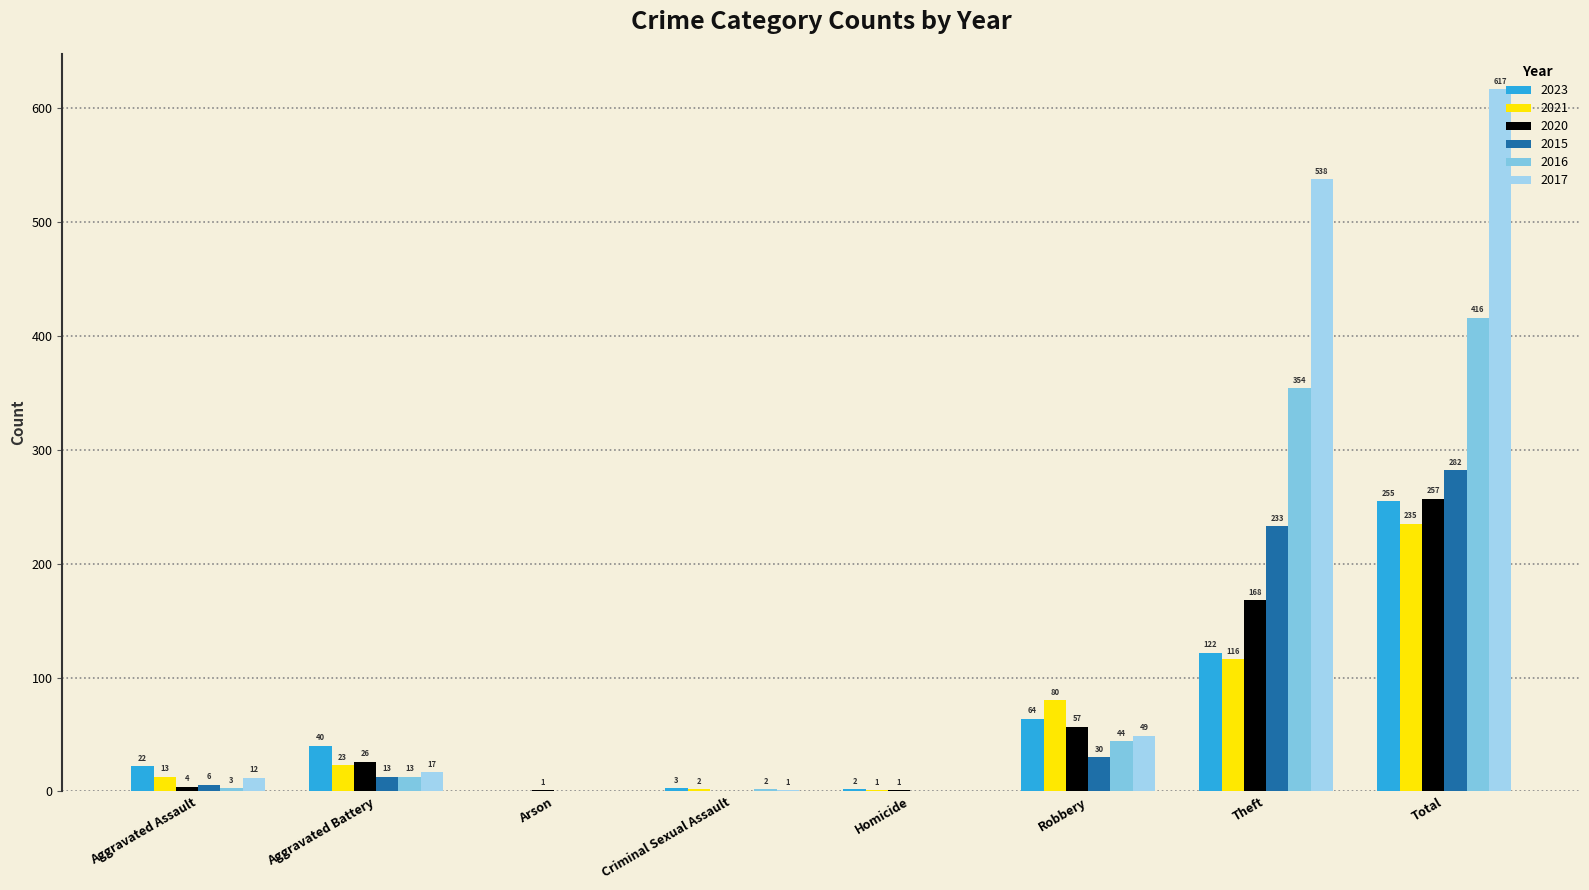

At which label does 2016 first exceed 13?

Robbery